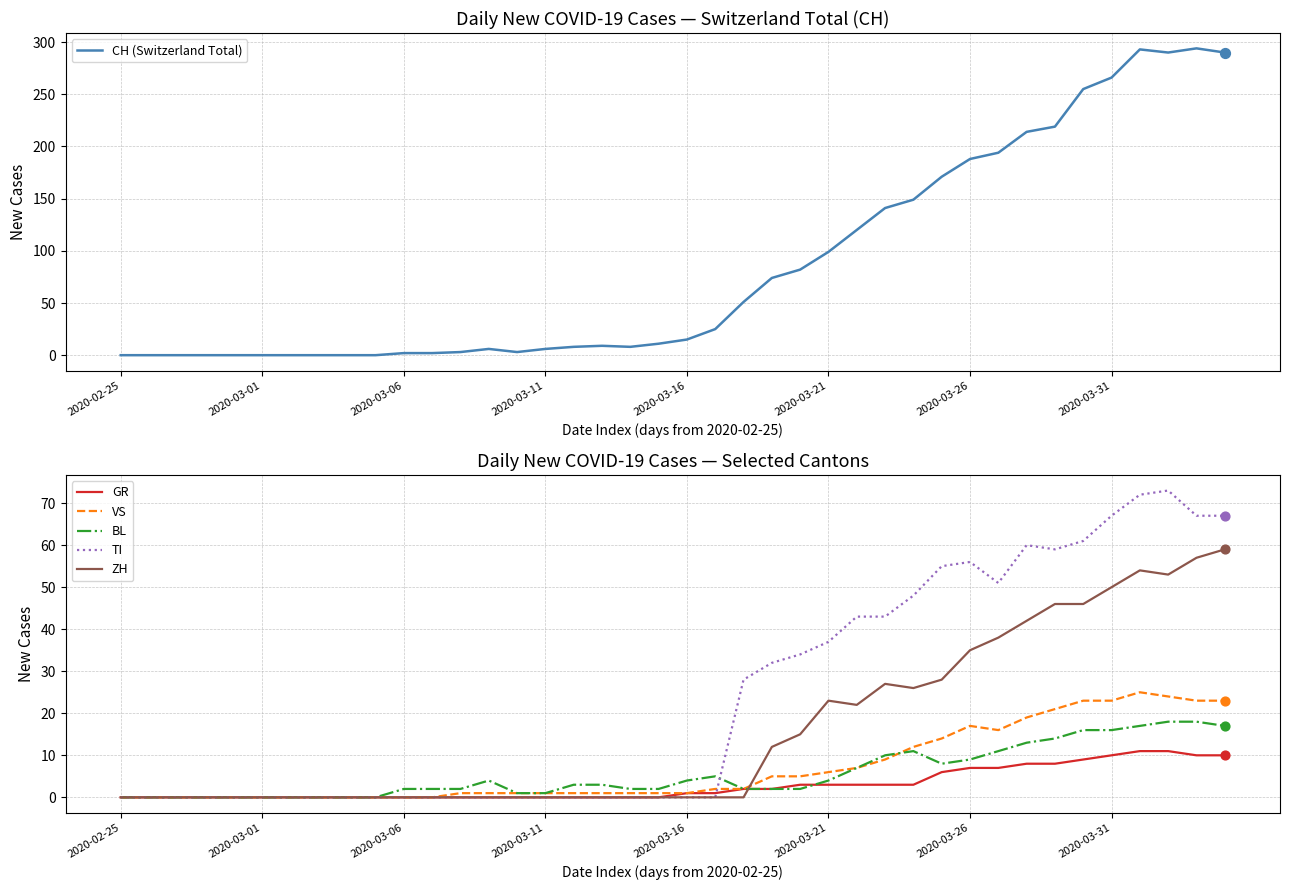

Which series has the largest total across all categories?

CH (Switzerland Total)